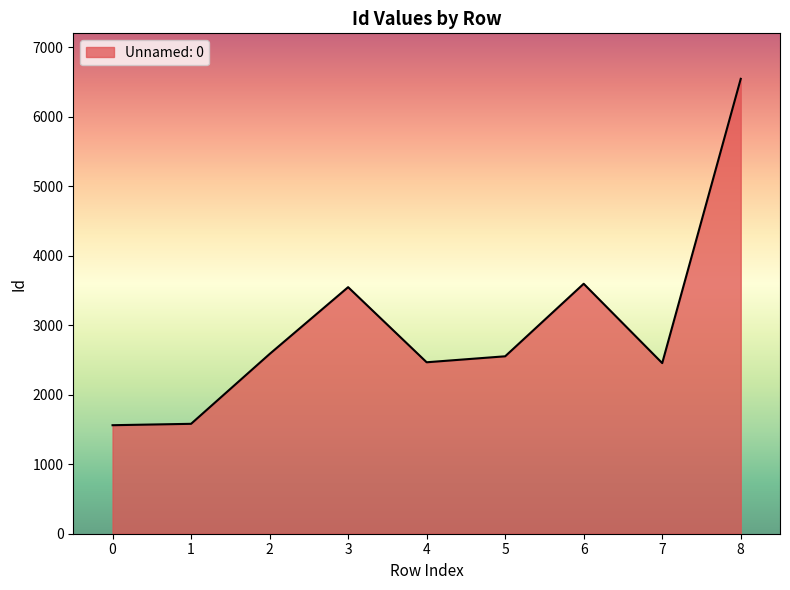

What is the difference between the maximum and minimum values?

4986